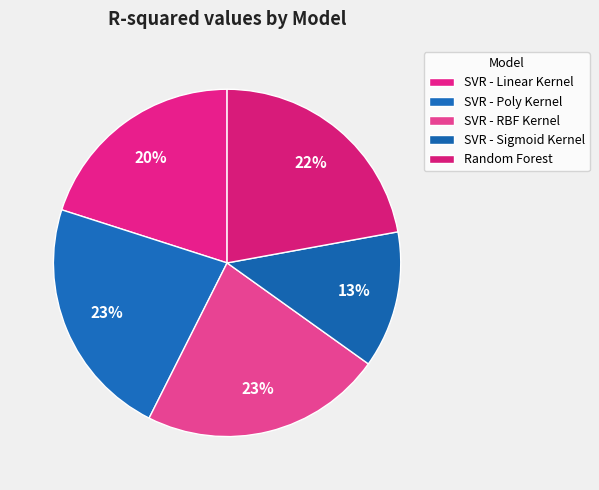

How many slices are in this pie chart?

5